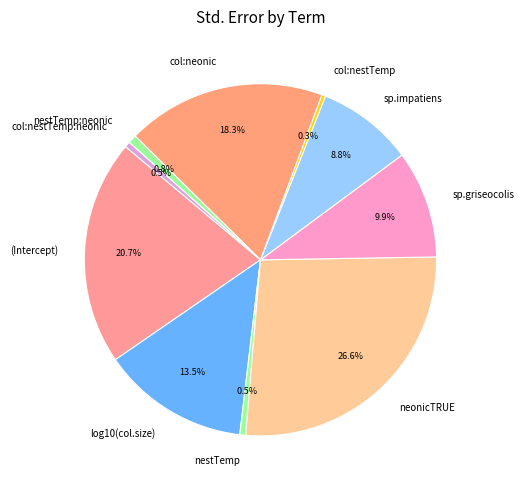

Count the number of slices in the pie.

10